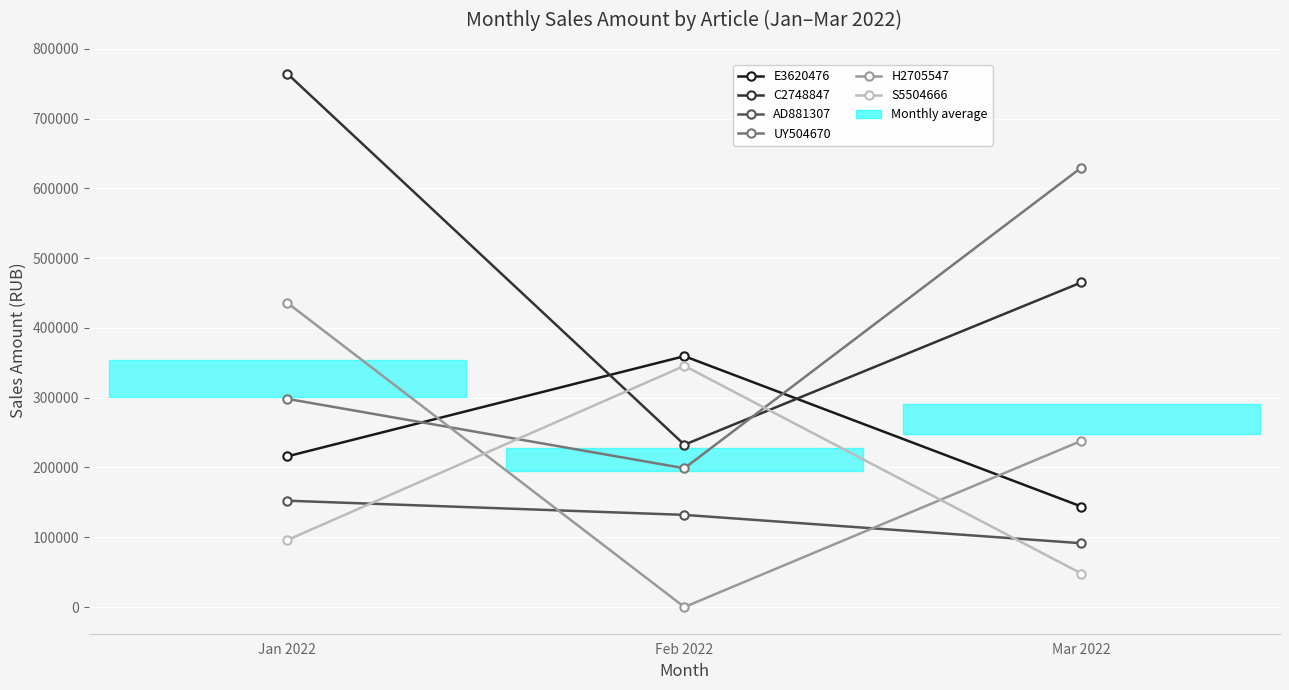

How many data points does each series have?

3